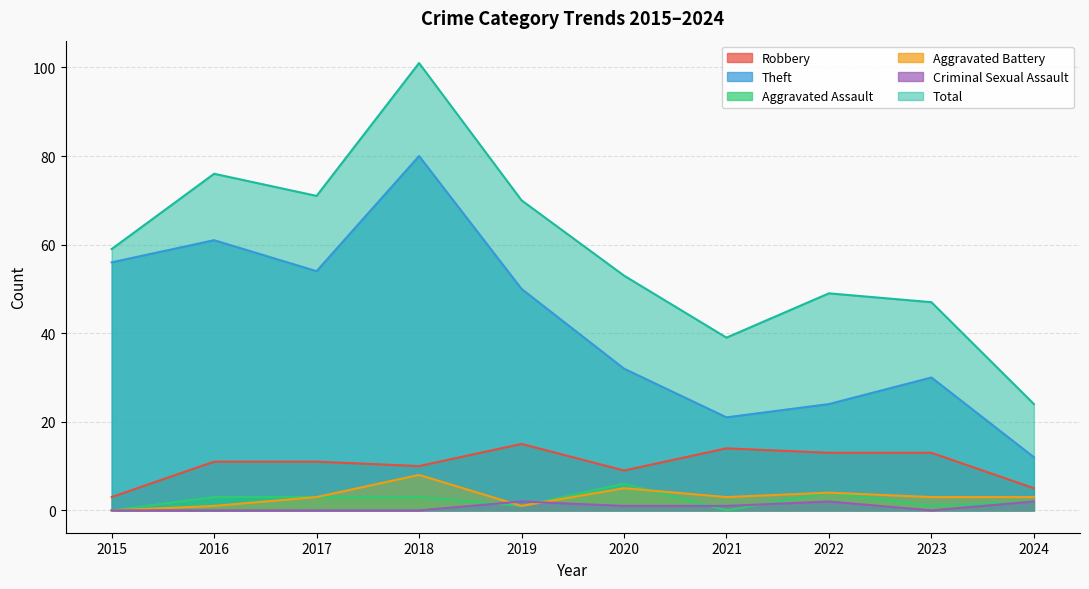

Which series has the widest spread of values?

Total